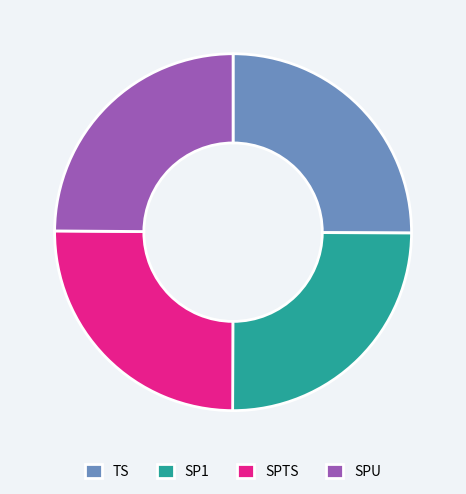

The SPU slice represents 13% of the pie. True or false?

False